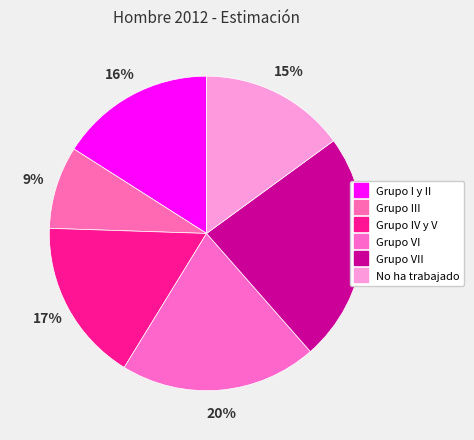

How many segments does this pie chart have?

6